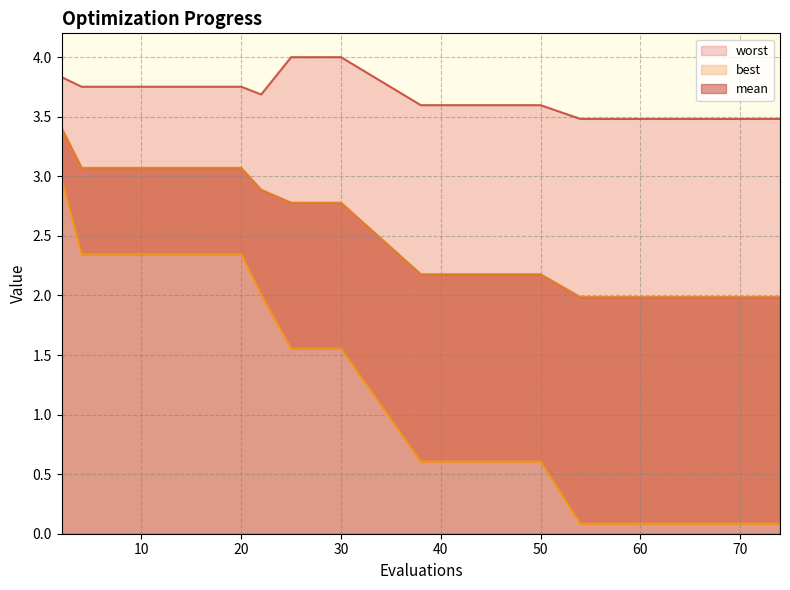

Which series changed the most between 22 and 44?

best